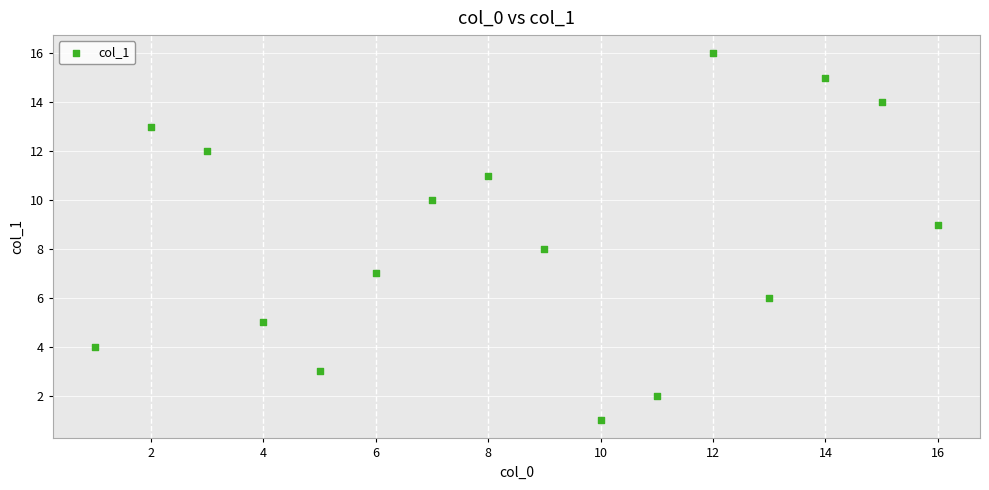

What is the range of X values (max minus min)?

15